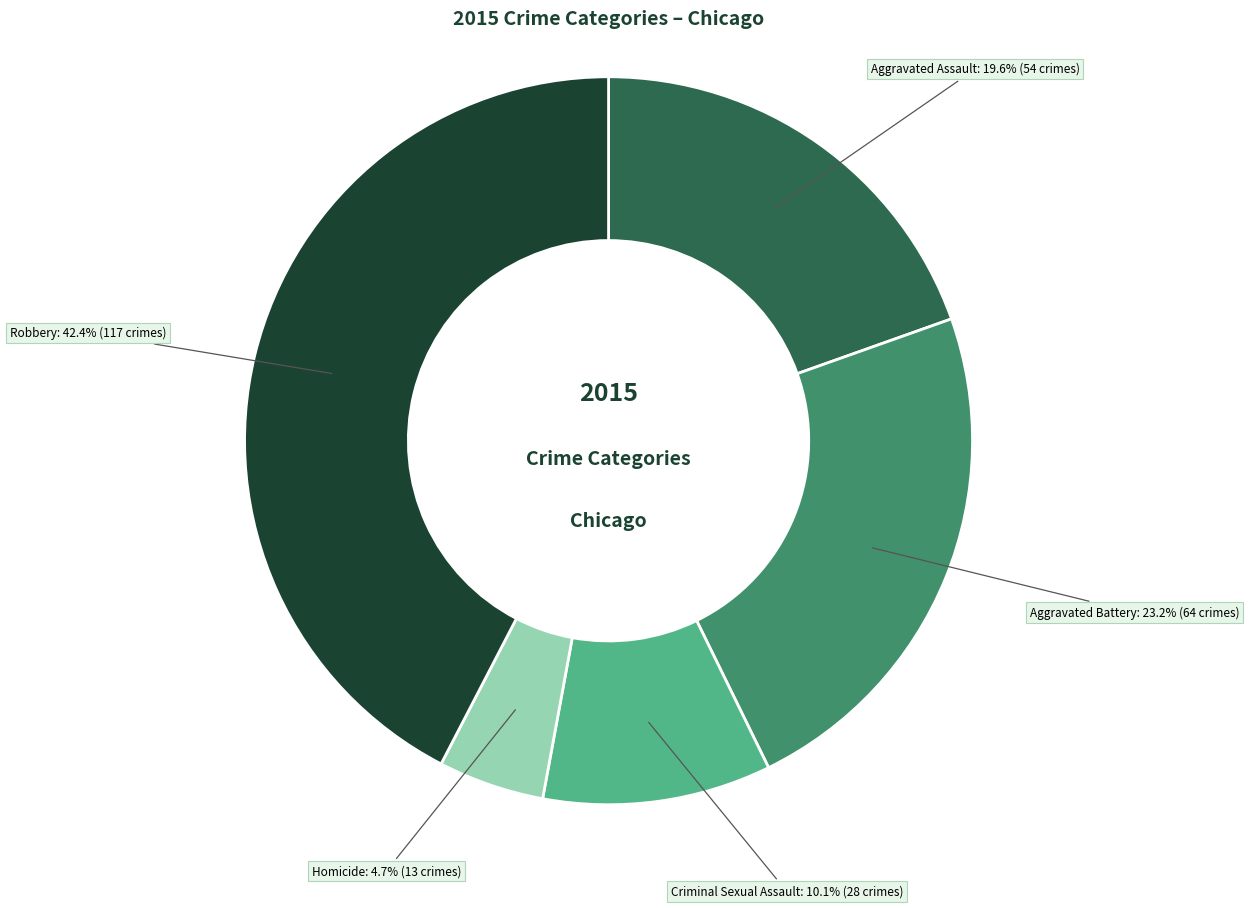

Approximately how many times larger is the value at Homicide compared to Robbery?

0.1